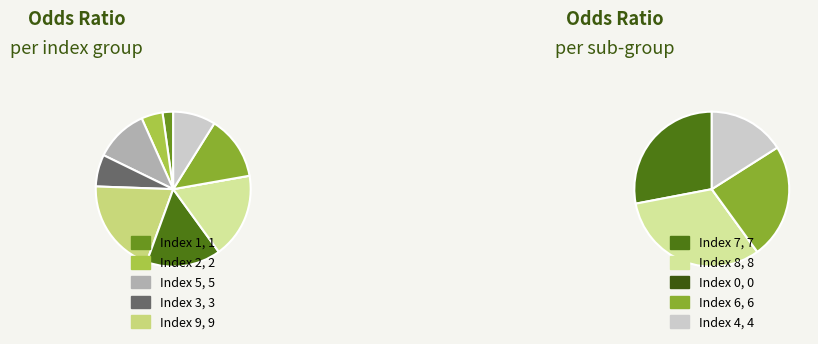

Rank the categories by value from highest to lowest.

9, 8, 7, 6, 5, 4, 3, 2, 1, 0